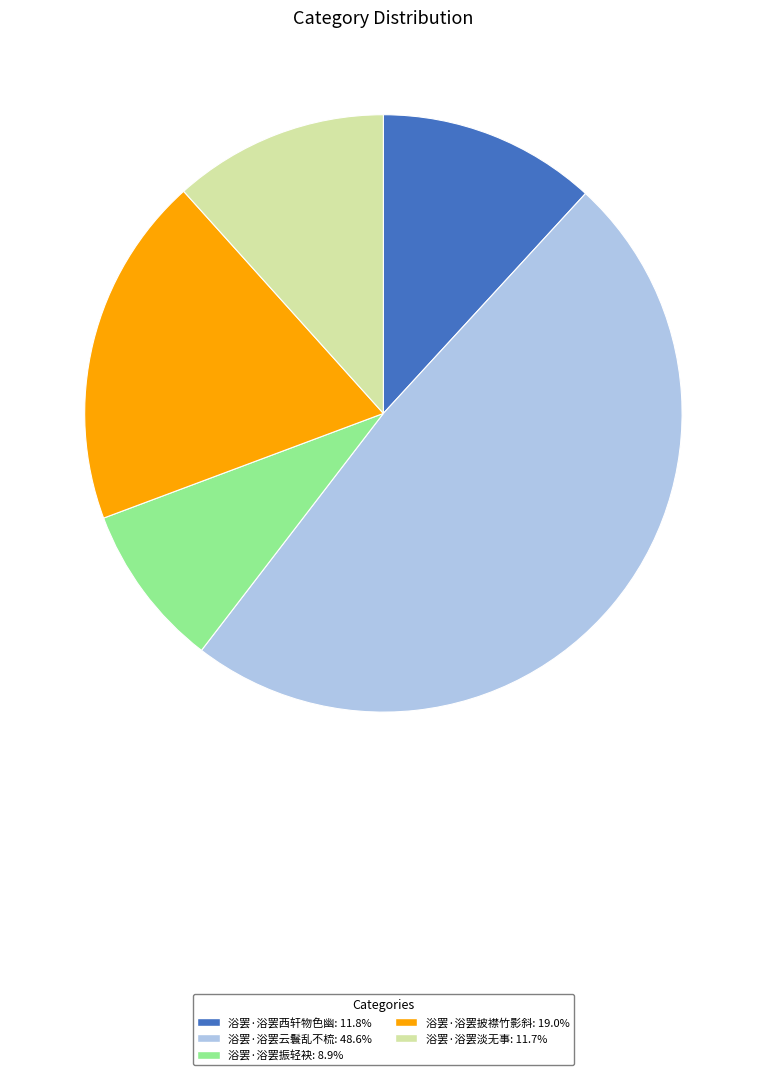

The 浴罢·浴罢西轩物色幽 slice represents 12% of the pie. True or false?

True